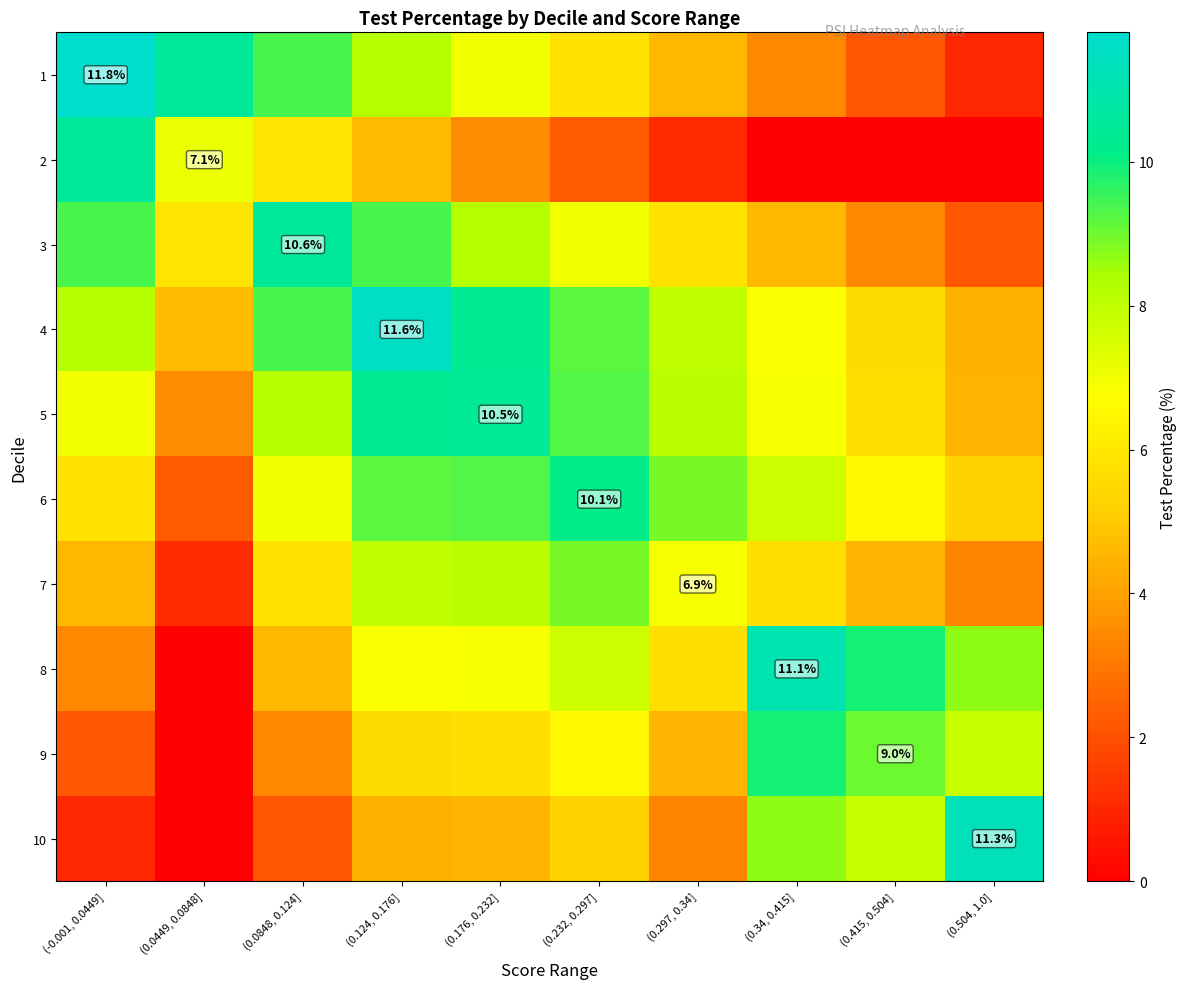

Is the value of 4 at (0.176, 0.232] greater than the value of 10 at (0.0848, 0.124]?

Yes